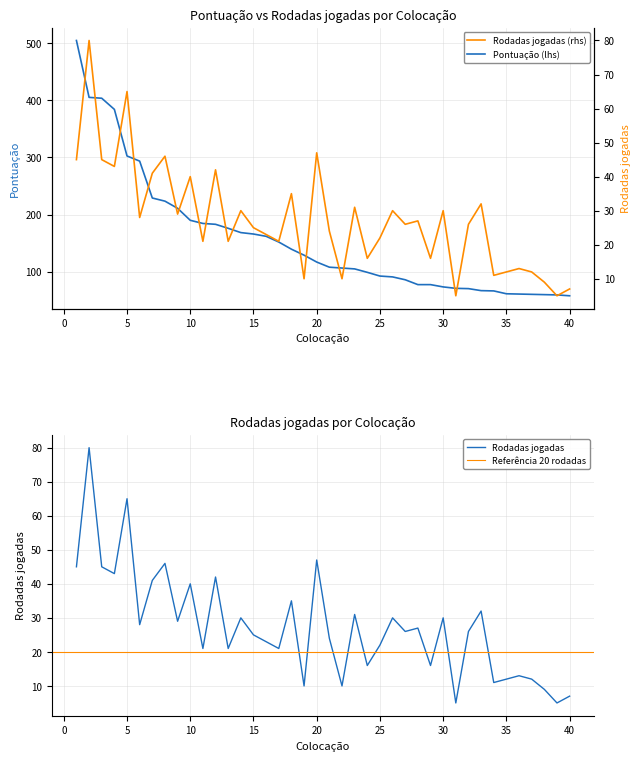

Which series changed the most between 19 and 24?

Pontuação